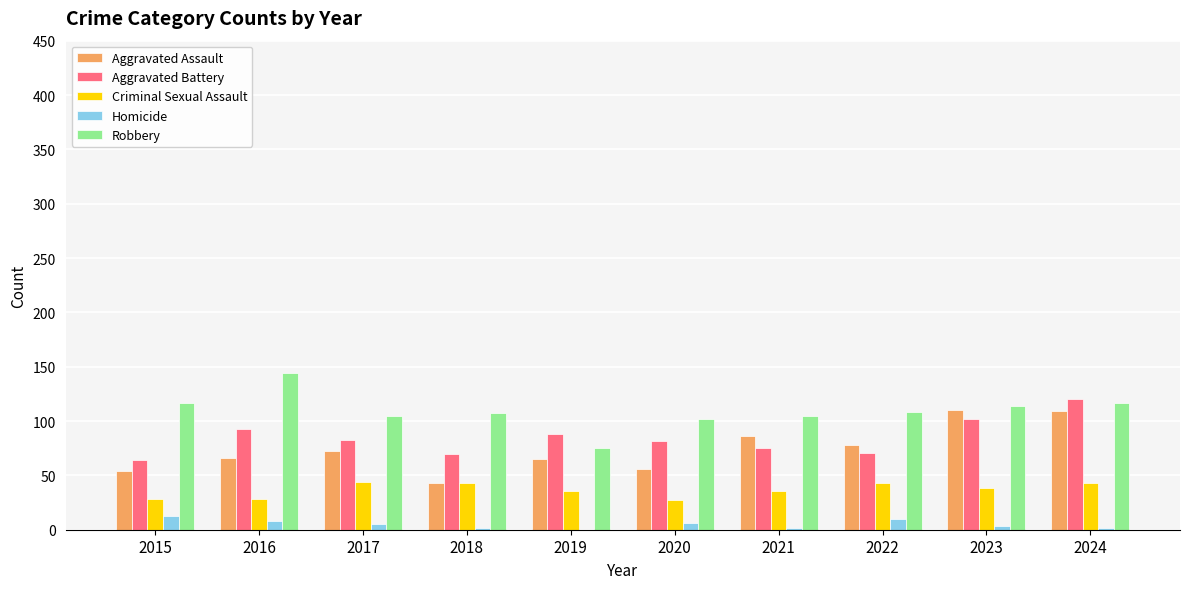

Which category has the highest value in the Aggravated Battery series?

2024